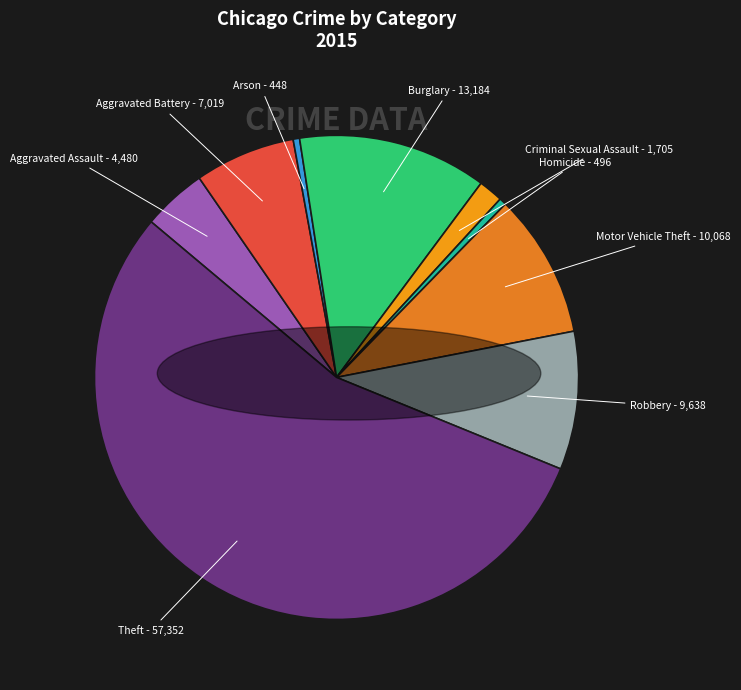

Count the number of slices in the pie.

9